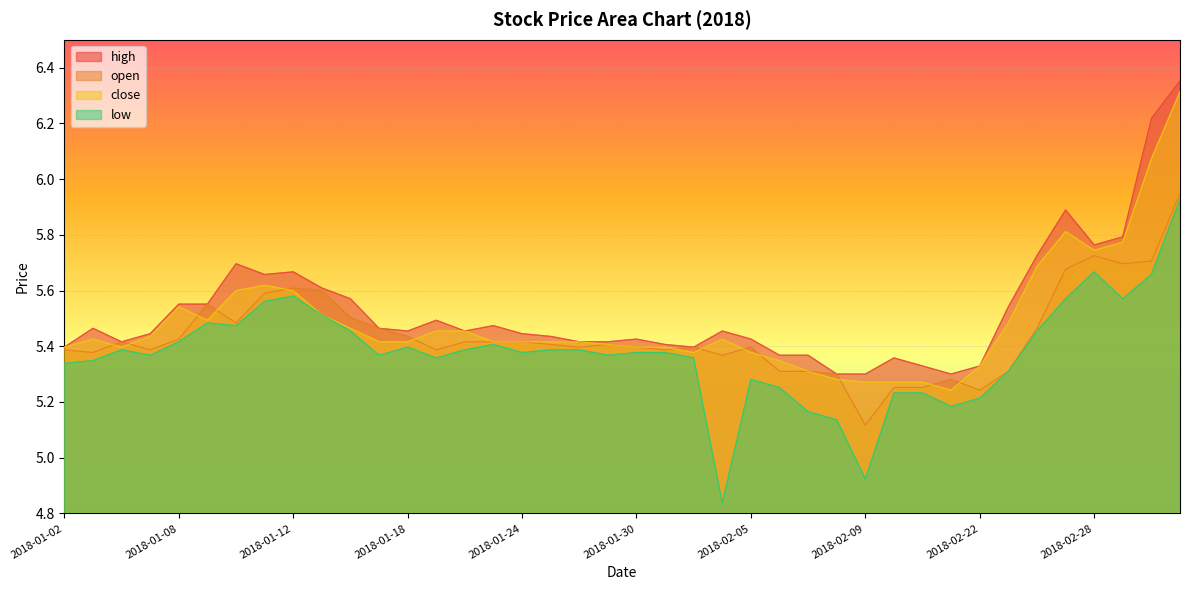

Which series has the largest total across all categories?

high